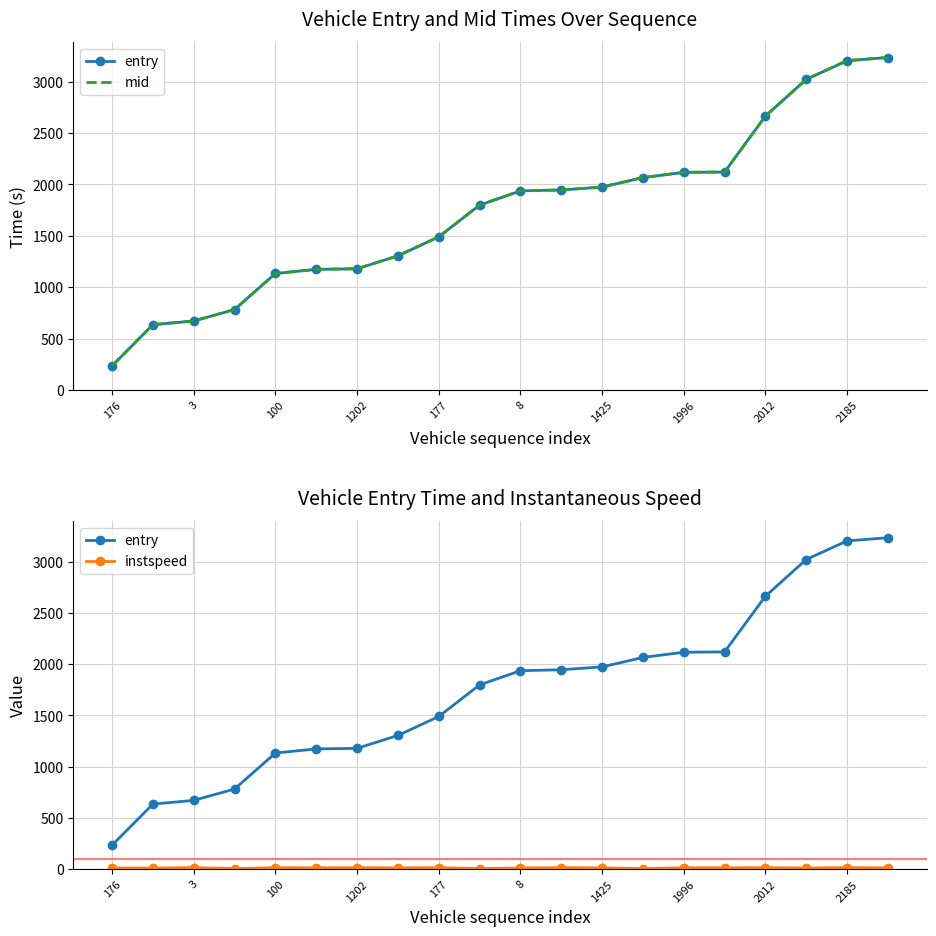

How many interior local valleys does the instspeed series have?

7